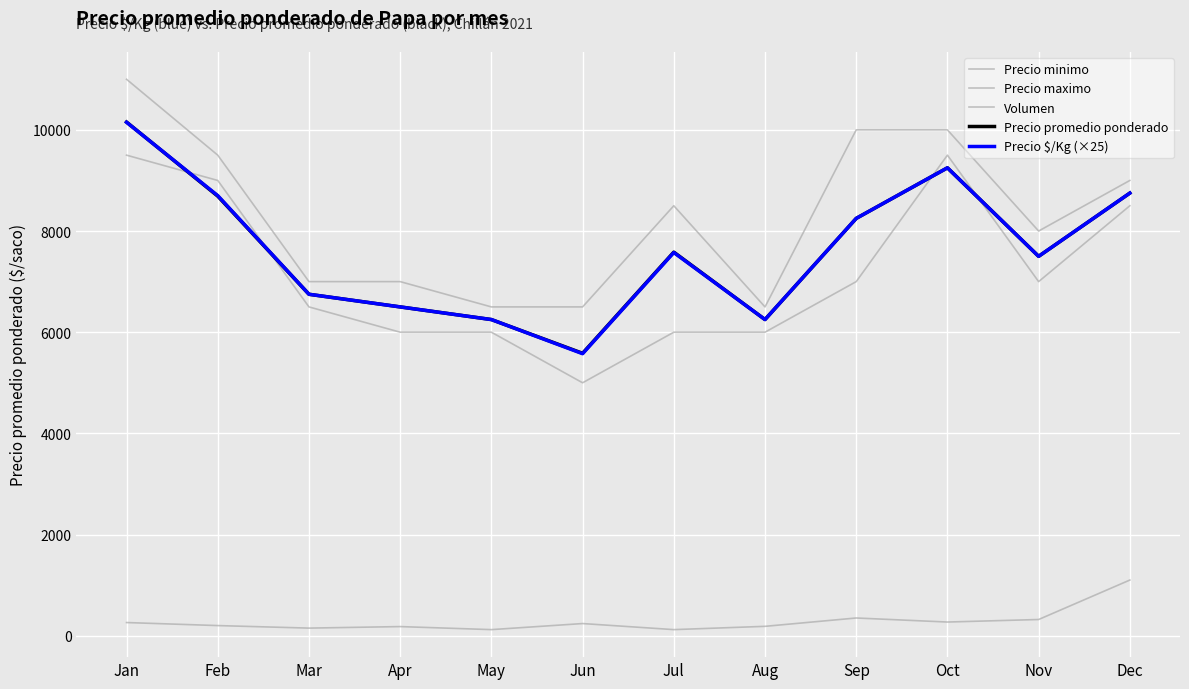

Does the chart have visible grid lines?

Yes